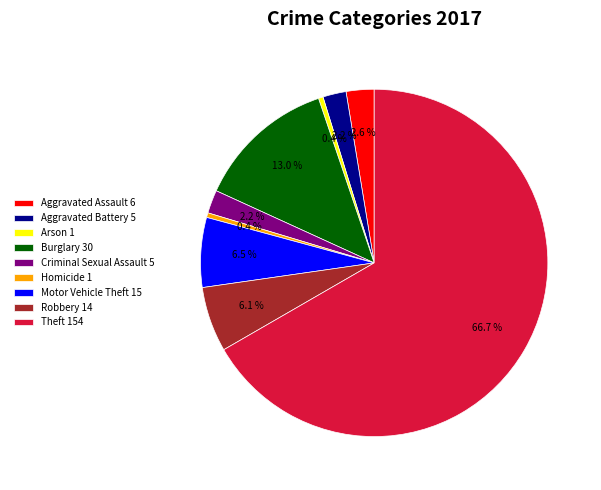

The Robbery slice represents 6% of the pie. True or false?

True